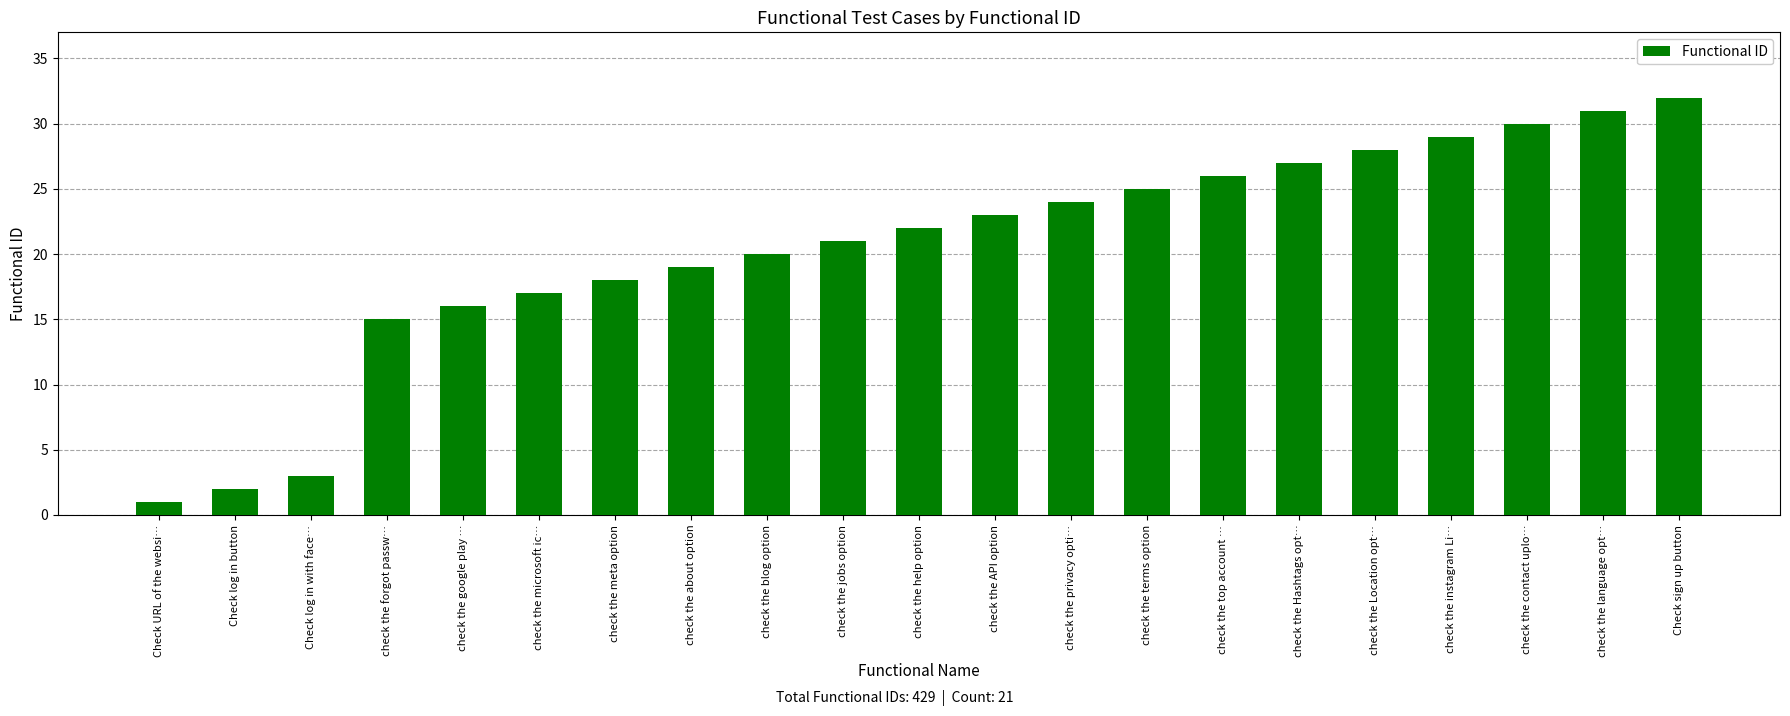

True or false: the data shows 19 at check the about option.

True